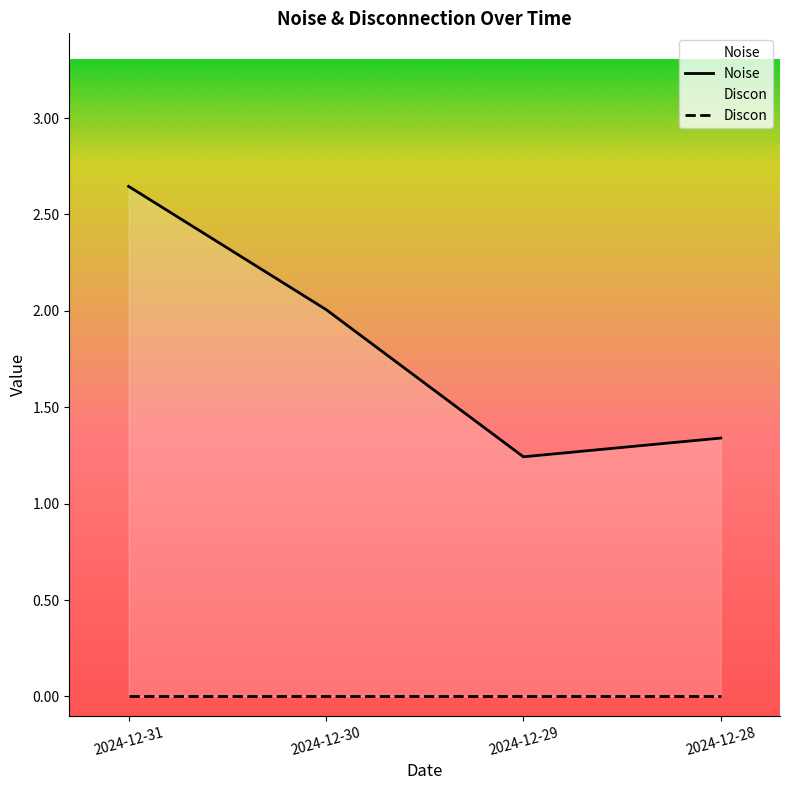

What is the approximate value at 2024-12-29?

1.2